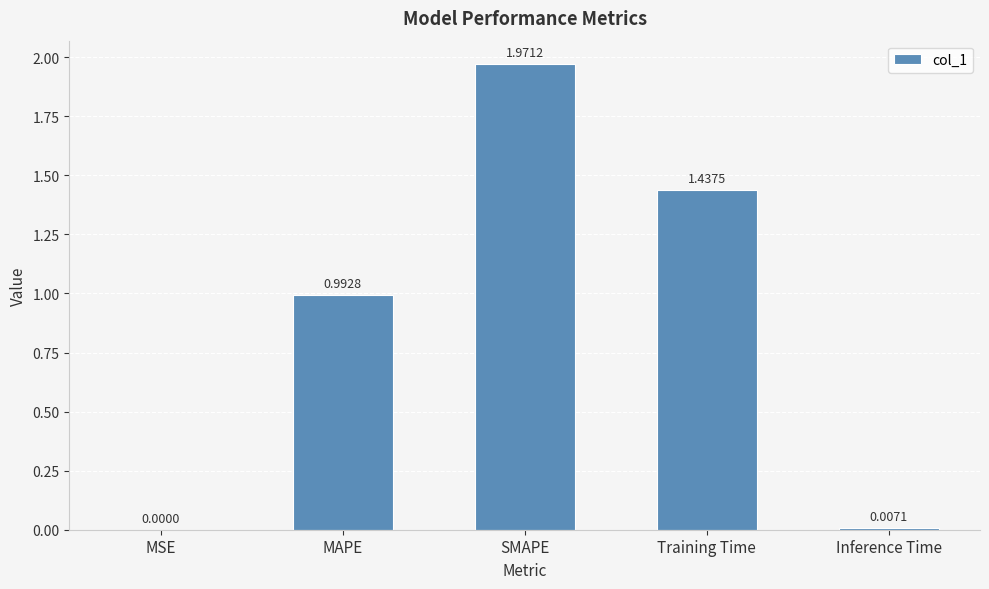

Are the bars grouped side by side (vs. stacked)?

No